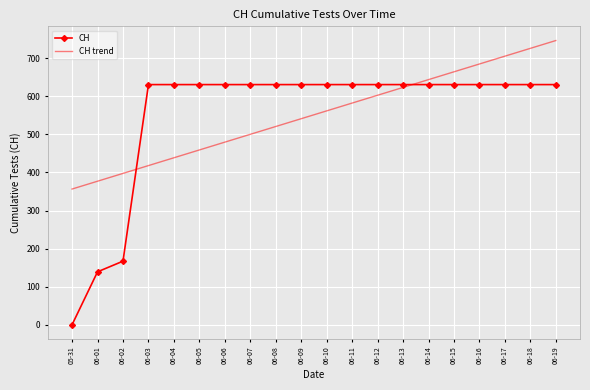

At which label does CH trend reach its minimum?

05-31